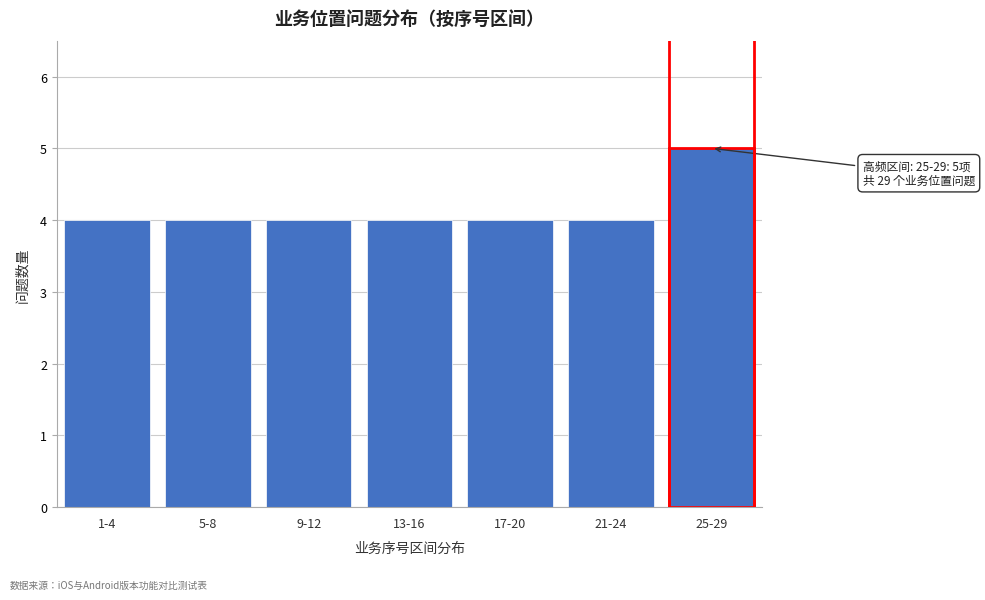

Reading left to right, transcribe all the data shown in this chart.

1-4=4	5-8=4	9-12=4	13-16=4	17-20=4	21-24=4	25-29=5